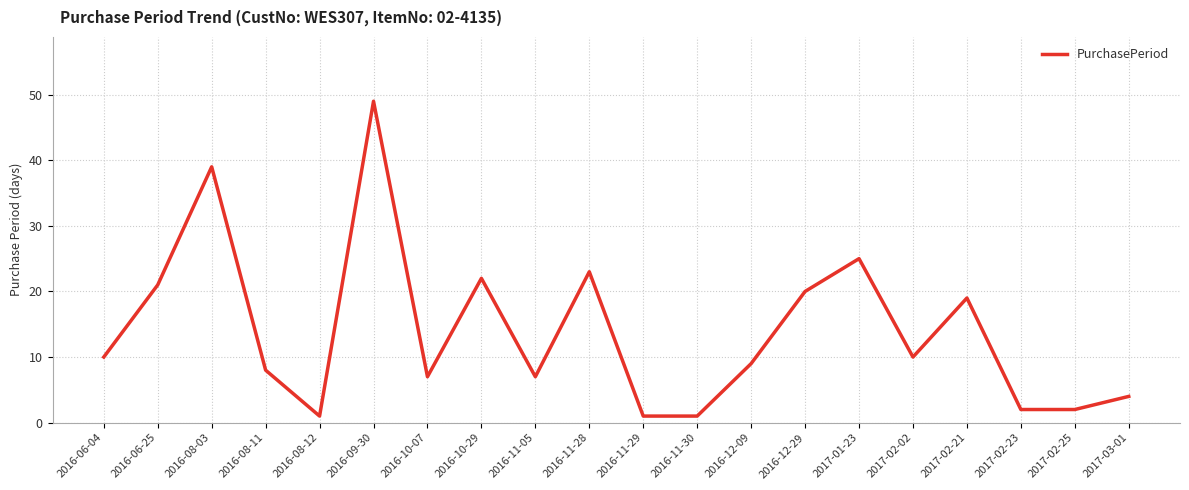

How many lines are shown in the chart?

1